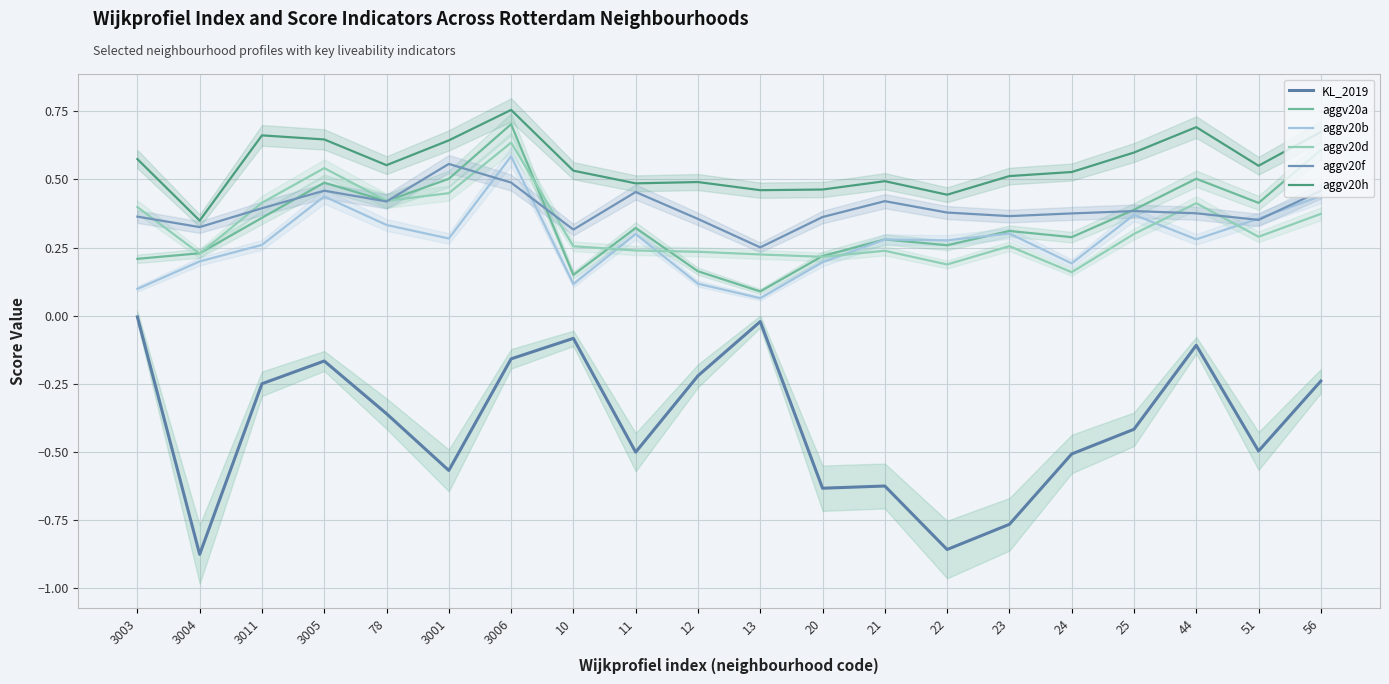

True or false: aggv20h and aggv20b intersect in this chart.

False